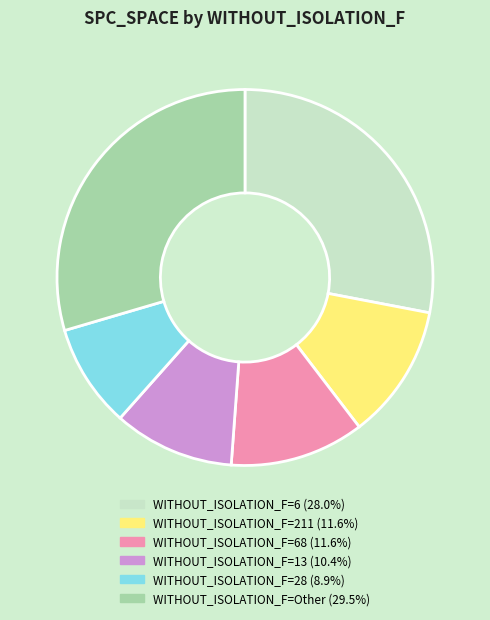

Does any single category account for the majority?

No